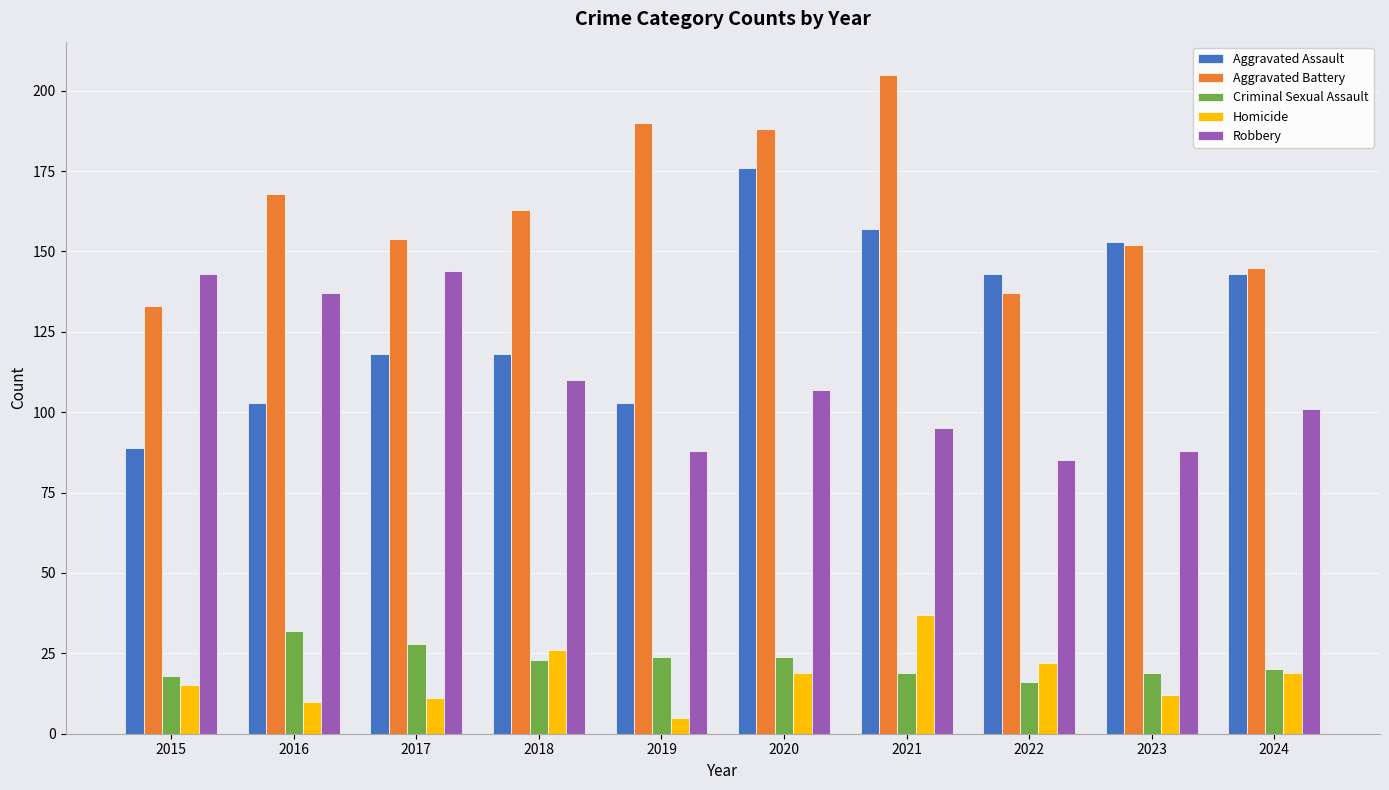

Is the value of Criminal Sexual Assault at 2018 greater than the value of Homicide at 2023?

Yes